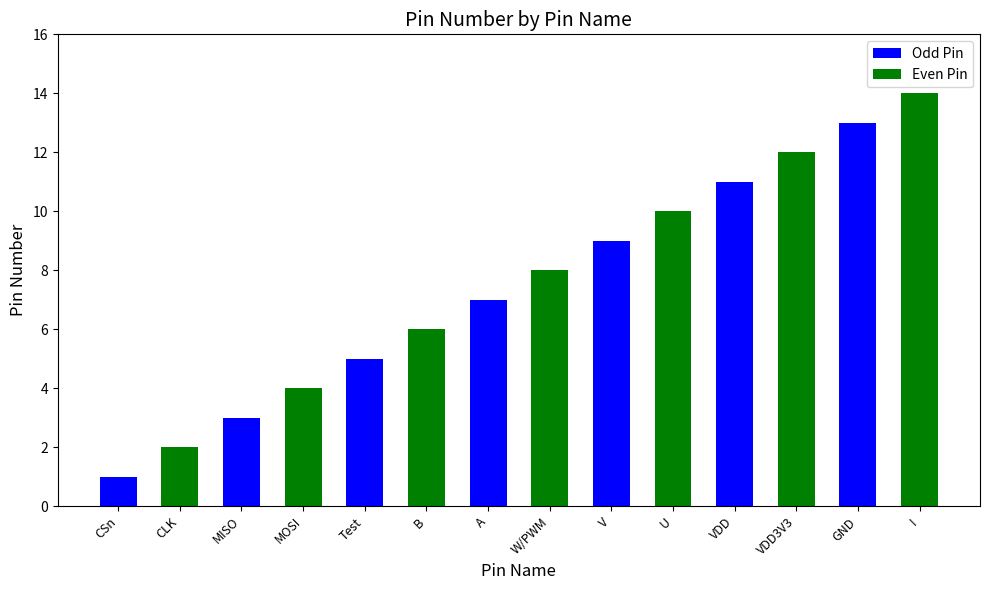

True or false: the data shows 3 at MISO.

True